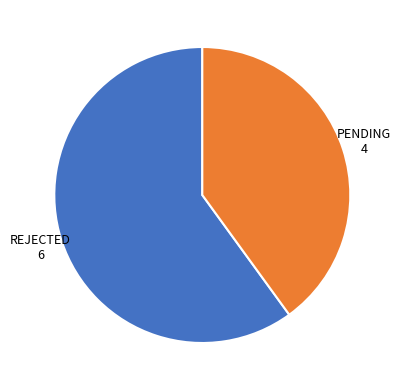

Is there any slice that represents more than half of the pie?

Yes